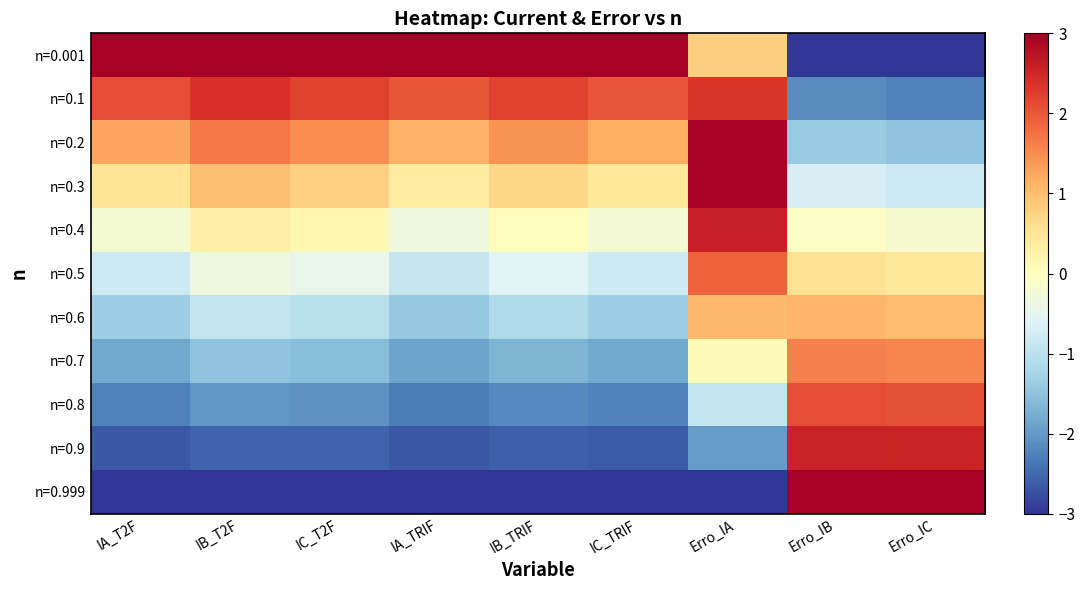

At IB_T2F, list the series in order from smallest to largest.

n=0.999, n=0.9, n=0.8, n=0.7, n=0.6, n=0.5, n=0.4, n=0.3, n=0.2, n=0.1, n=0.001